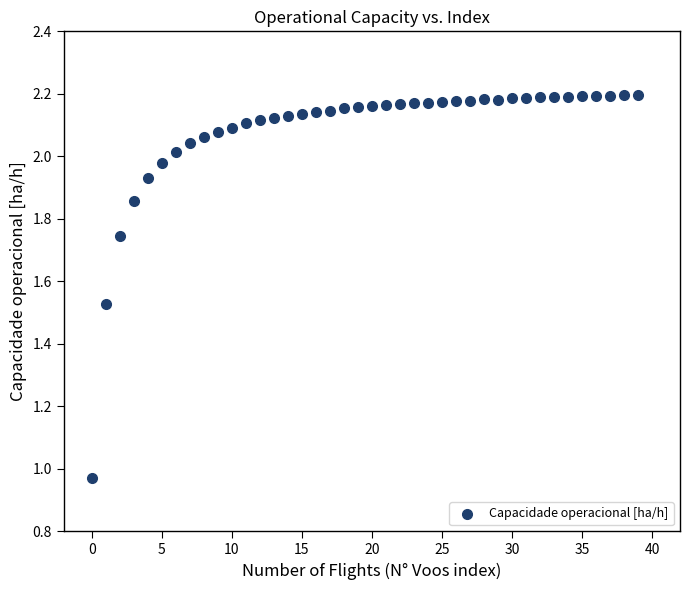

What is the range of Y values (max minus min)?

1.2